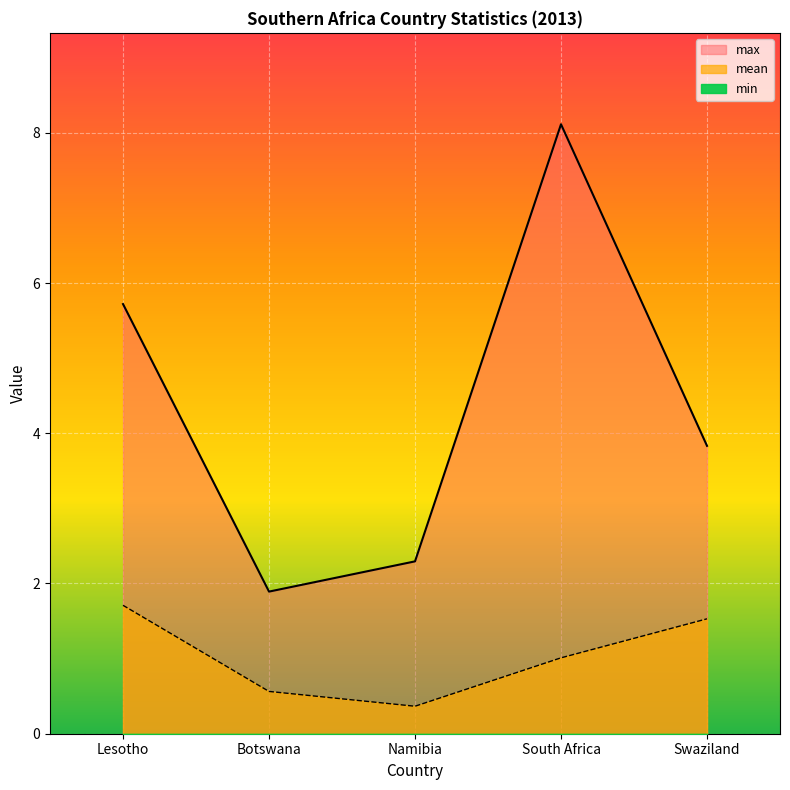

What position from the right is Botswana?

4